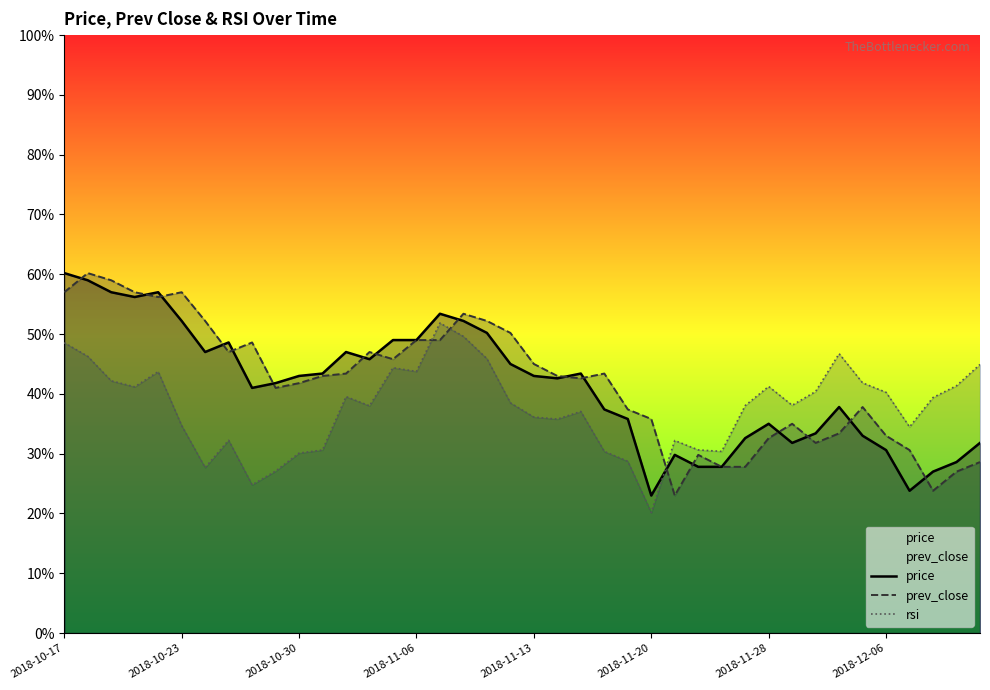

At how many categories does at least one series exceed 38?

34